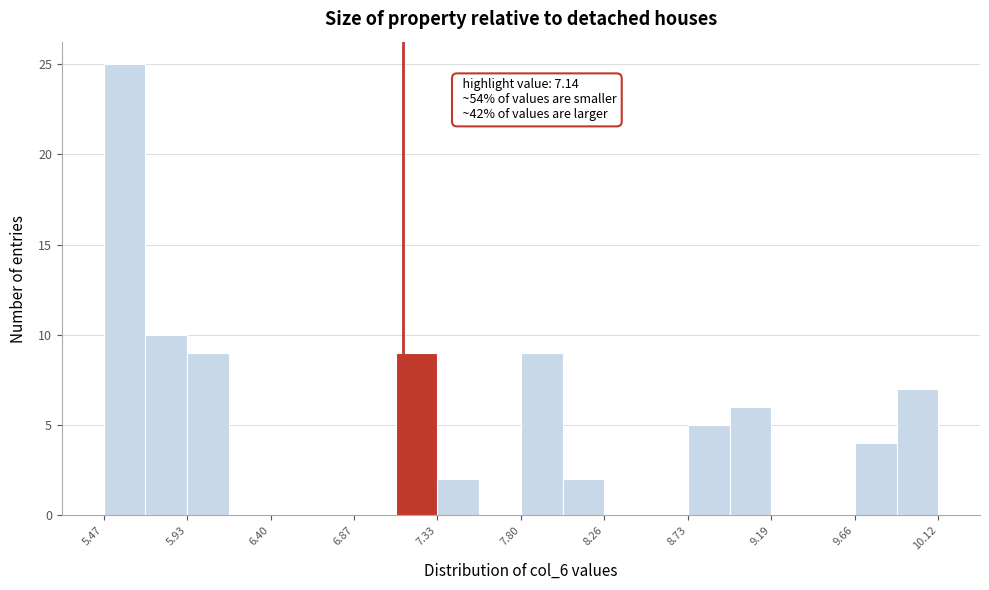

Over which range of the x-axis is the bar tallest?

5.45 to 5.70